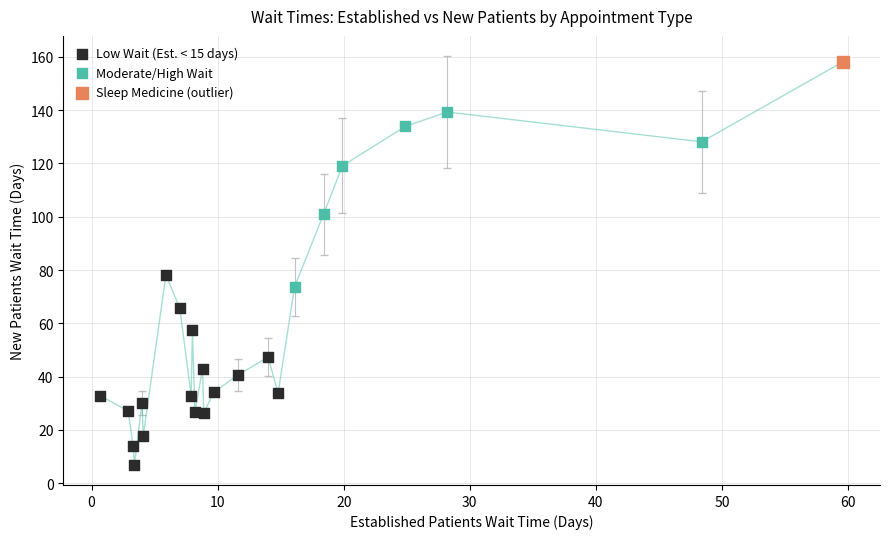

What are all the series names shown in the legend?

Low Wait (Est. < 15 days), Moderate/High Wait, Sleep Medicine (outlier)